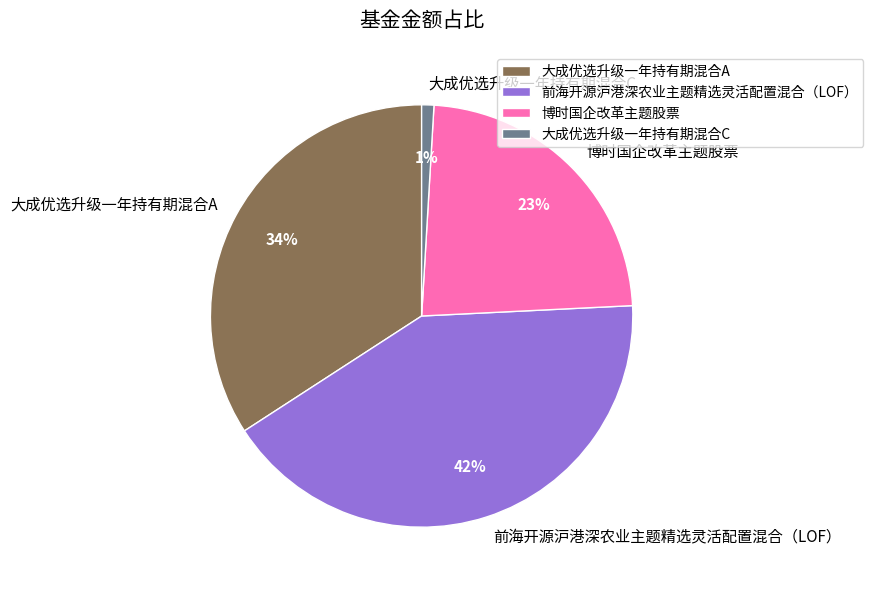

Combined, do 博时国企改革主题股票 and 大成优选升级一年持有期混合C account for over 50%?

No